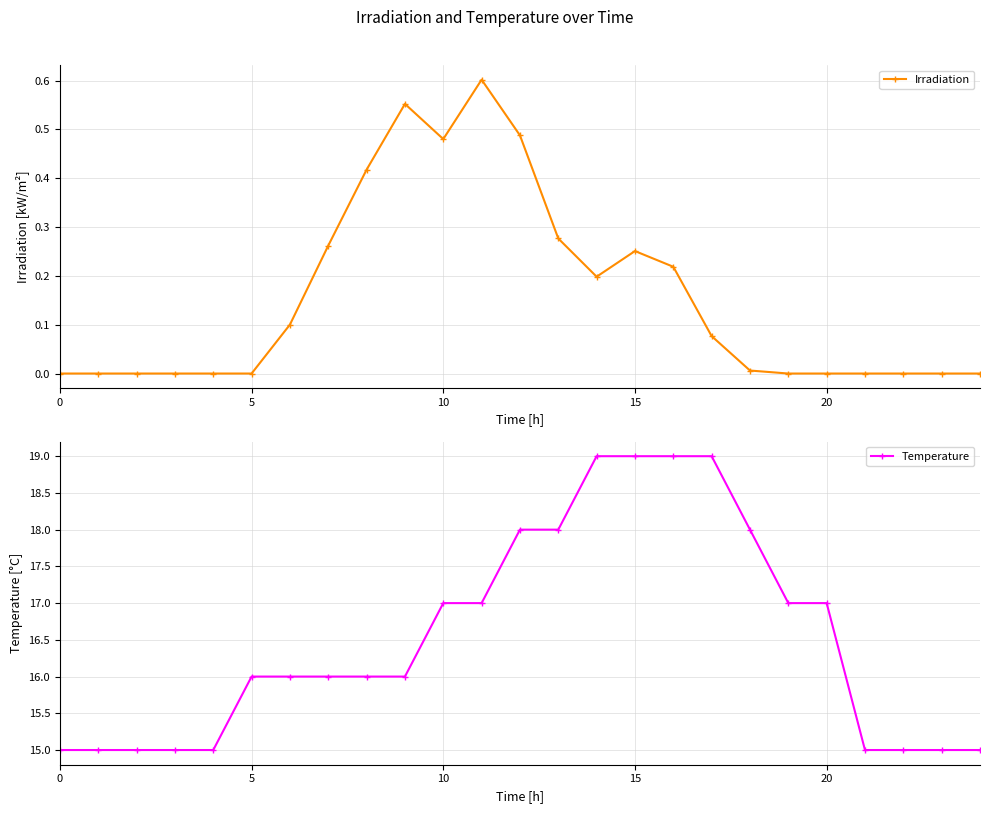

The Temperature series shows 24.8 at 9. True or false?

False